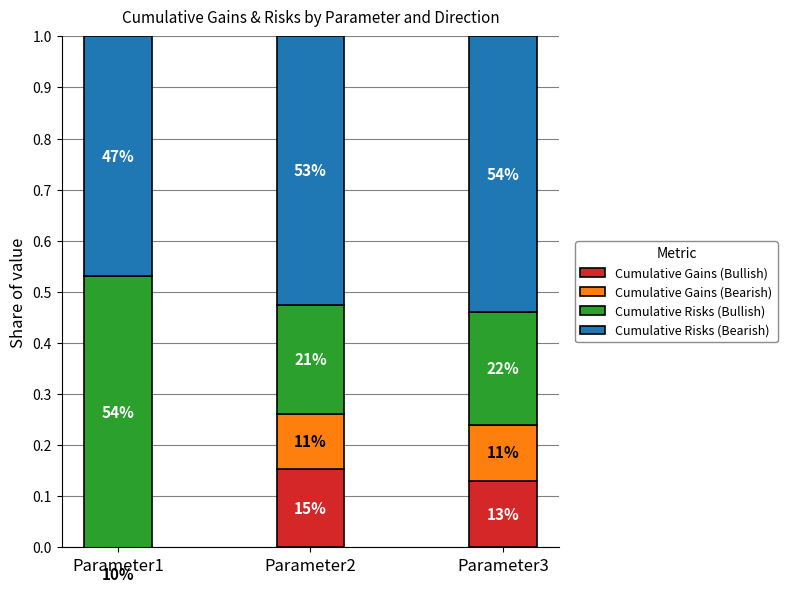

What is the lowest value of the Cumulative Gains (Bearish) series?

0.1